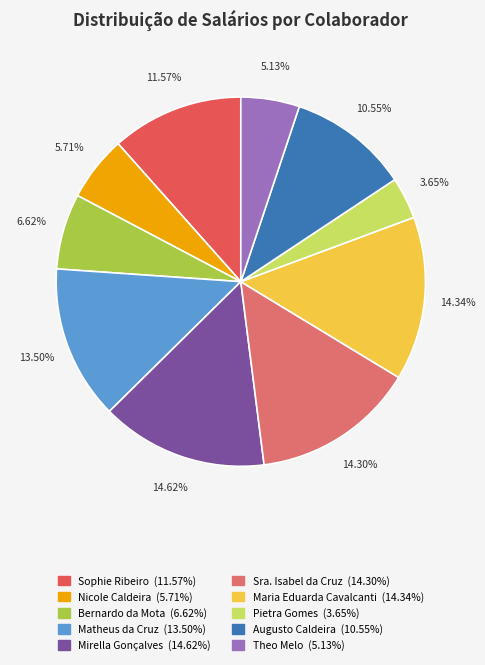

To the nearest percent, what is the average slice percentage?

10%